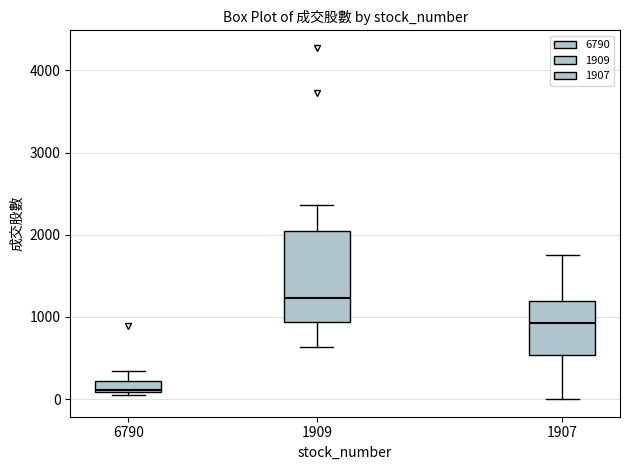

Where is the lower edge of the box at x = 1907 on the y-axis? The values are not printed on the chart, so give them approximately, as read against the axis.

500